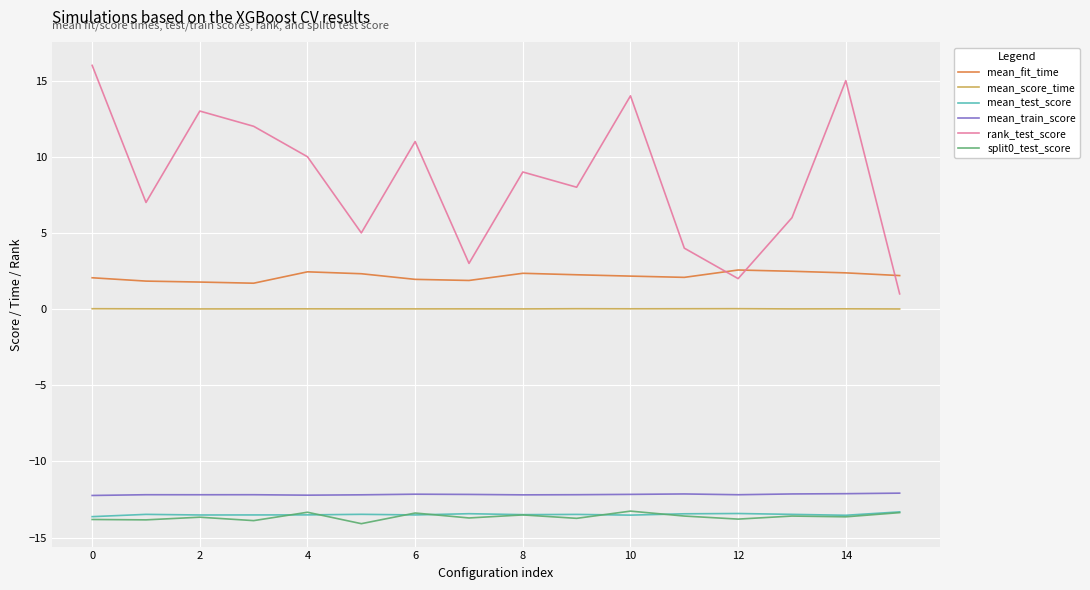

Does the chart display data point markers on the line(s)?

No